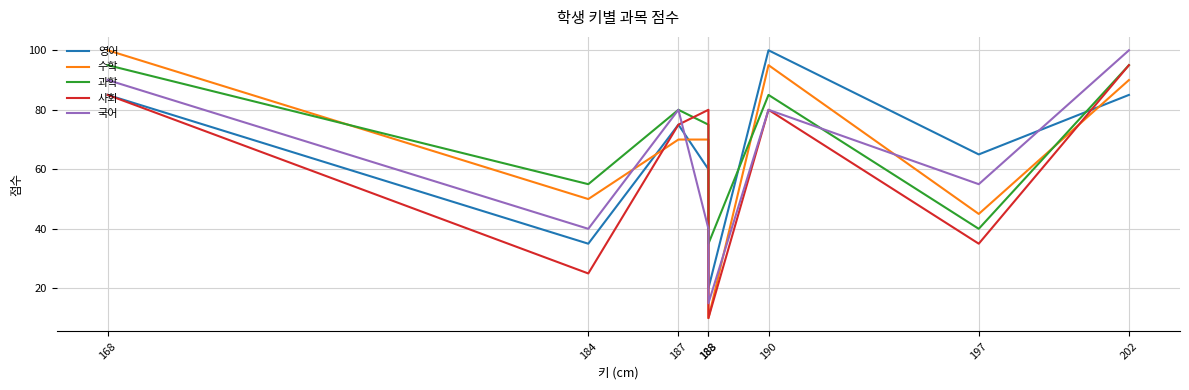

What is the lowest value of the 과학 series?

35